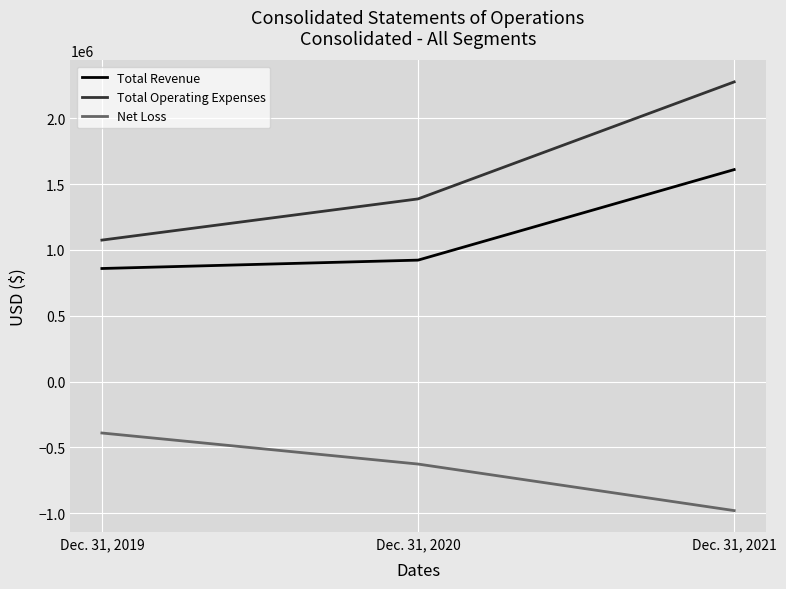

Which series has the largest total across all categories?

Total Operating Expenses